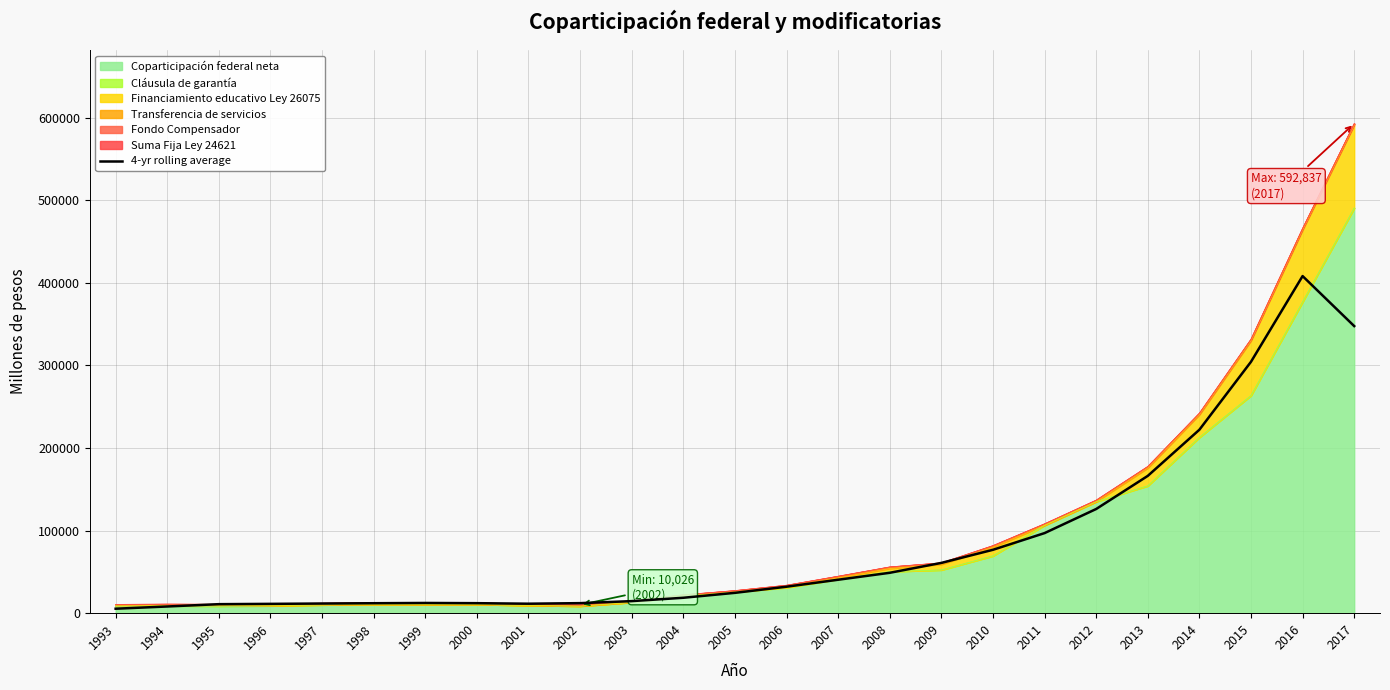

What is the value of the 19th point from the left?

96964.2